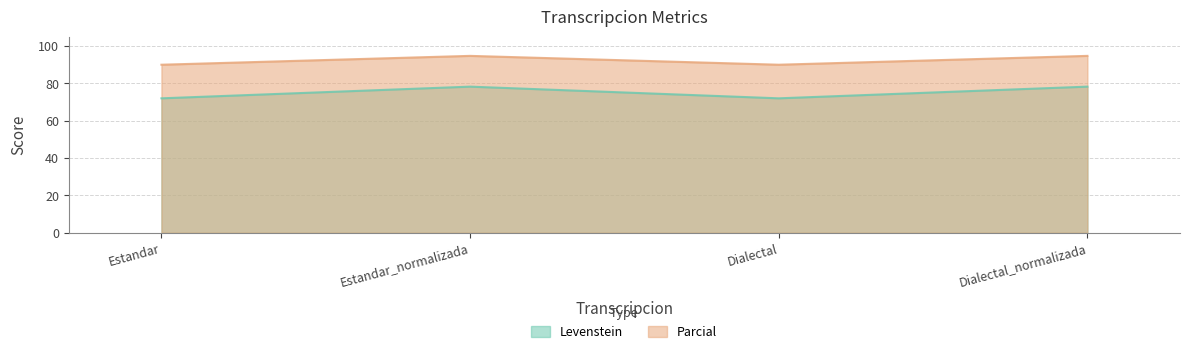

How many interior local peaks does the Levenstein series have?

1